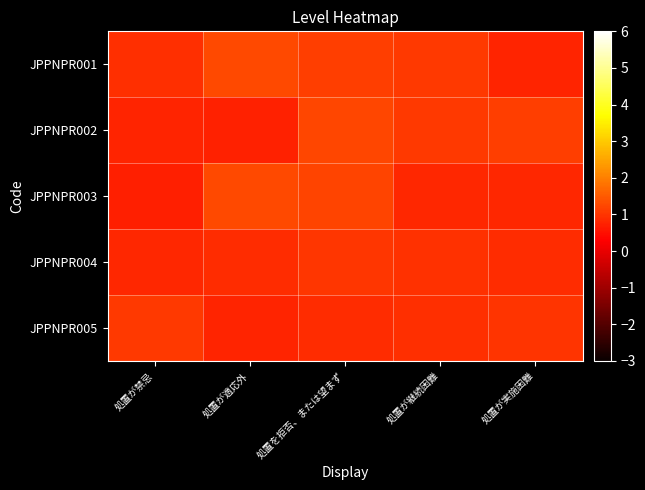

What is the total value across all series at 処置が継続困難?

4.8